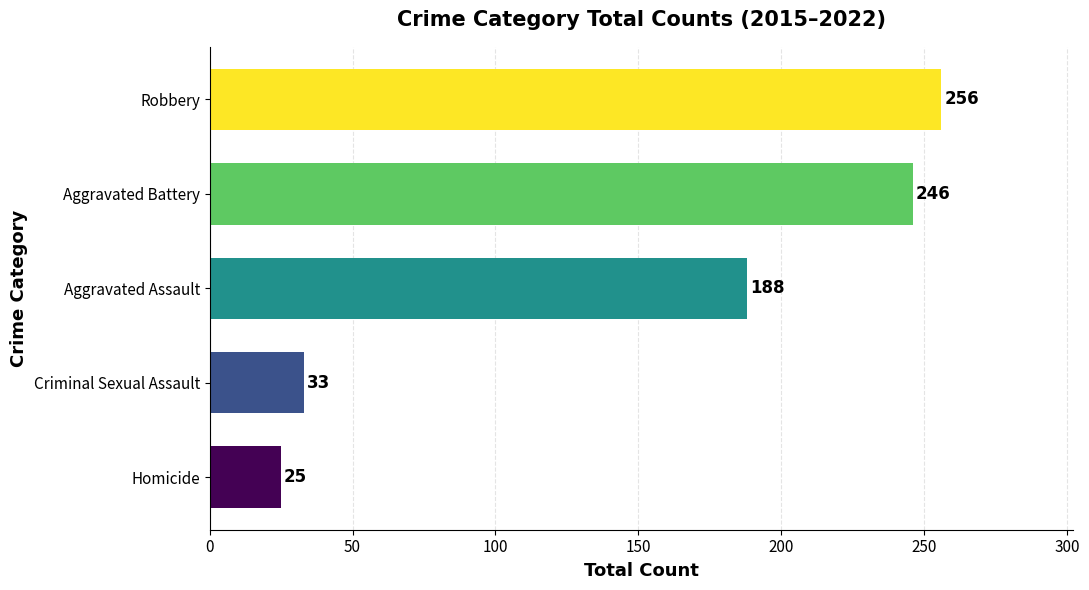

Reading bottom to top, list all the values displayed in this chart.

25	33	188	246	256